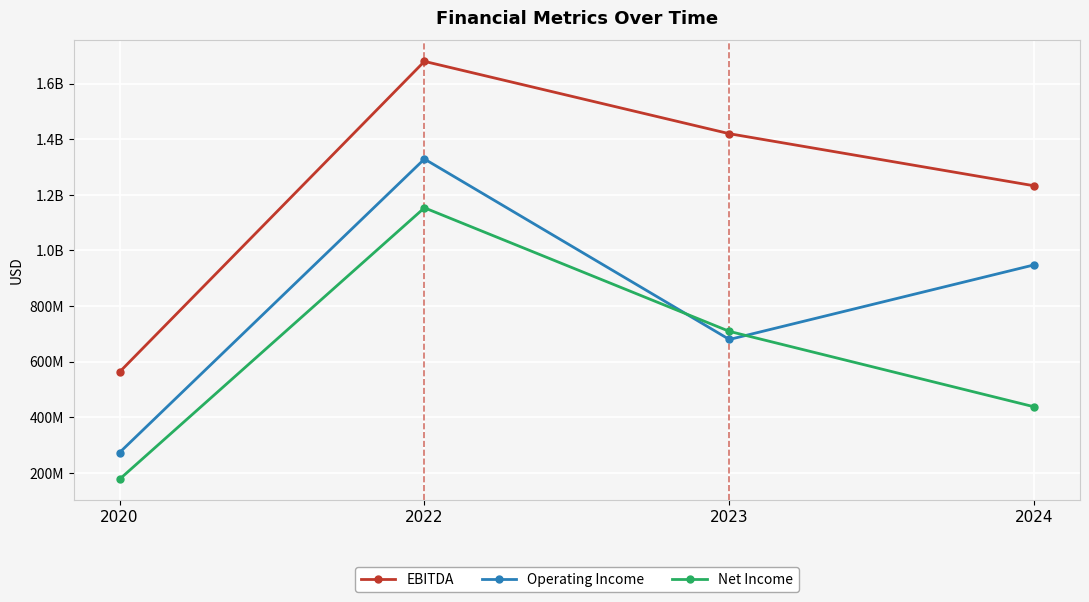

What are all the series names shown in the legend?

EBITDA, Operating Income, Net Income